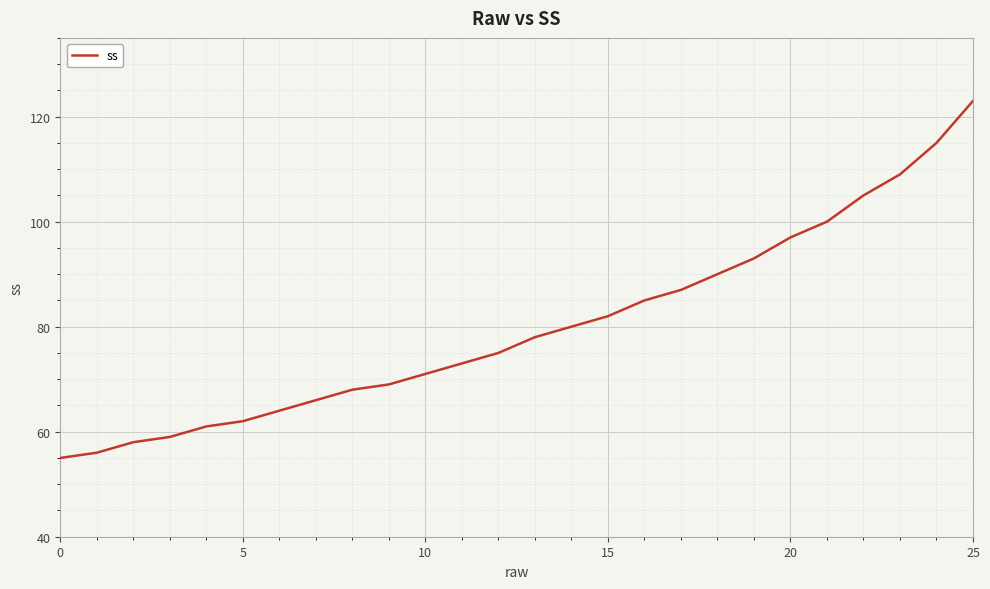

Is this an area chart (filled region under the line)?

No